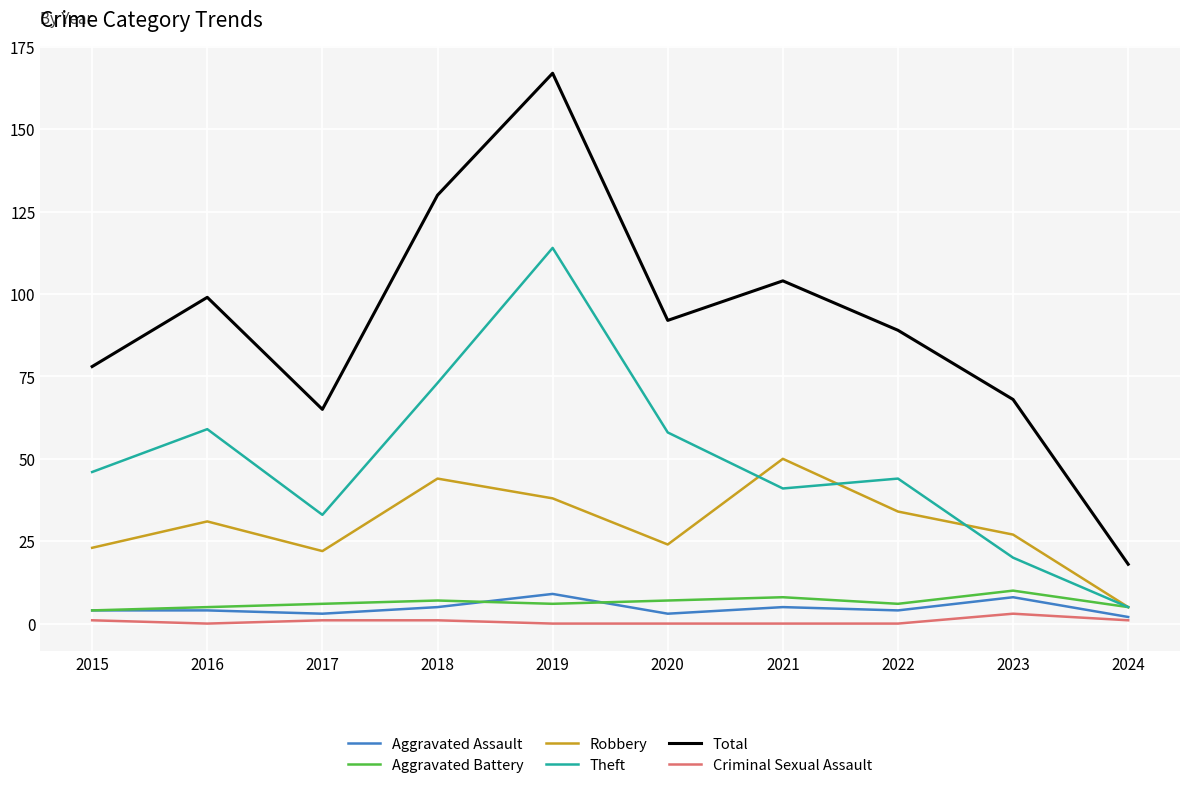

What is the difference between the highest and lowest values at 2022?

89